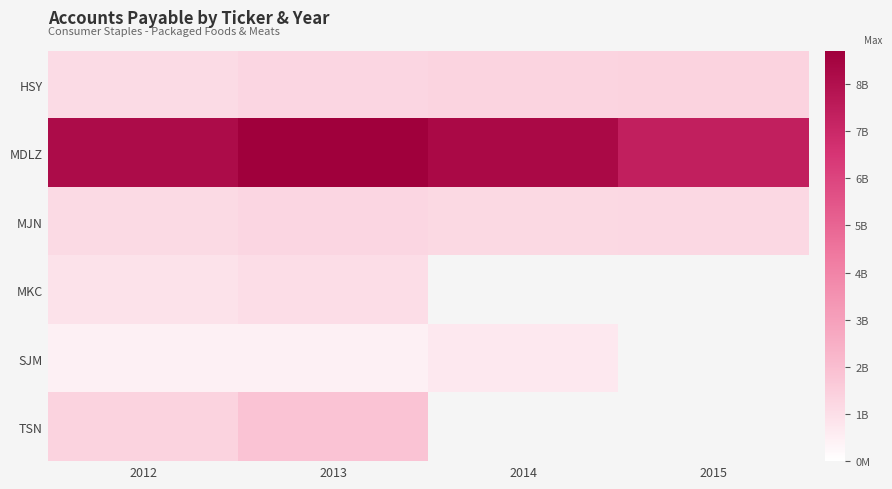

What is the maximum value shown in the chart?

8706000000